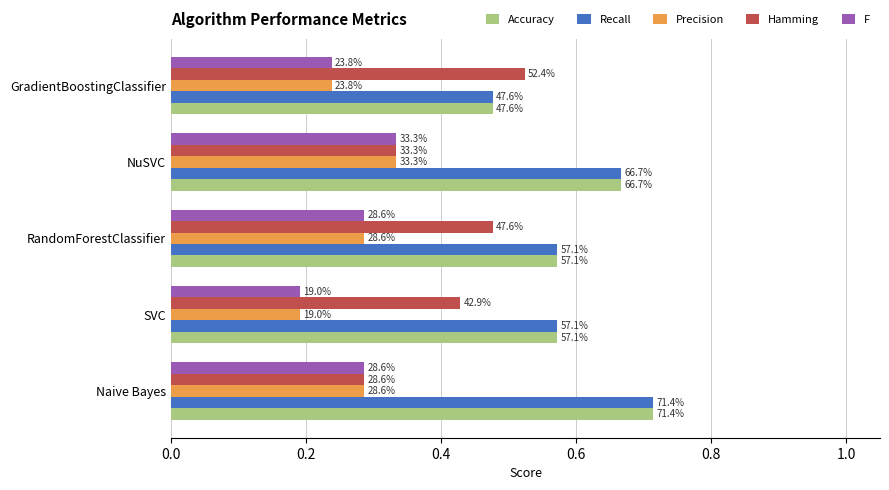

What are all the series names shown in the legend?

Accuracy, Recall, Precision, Hamming, F